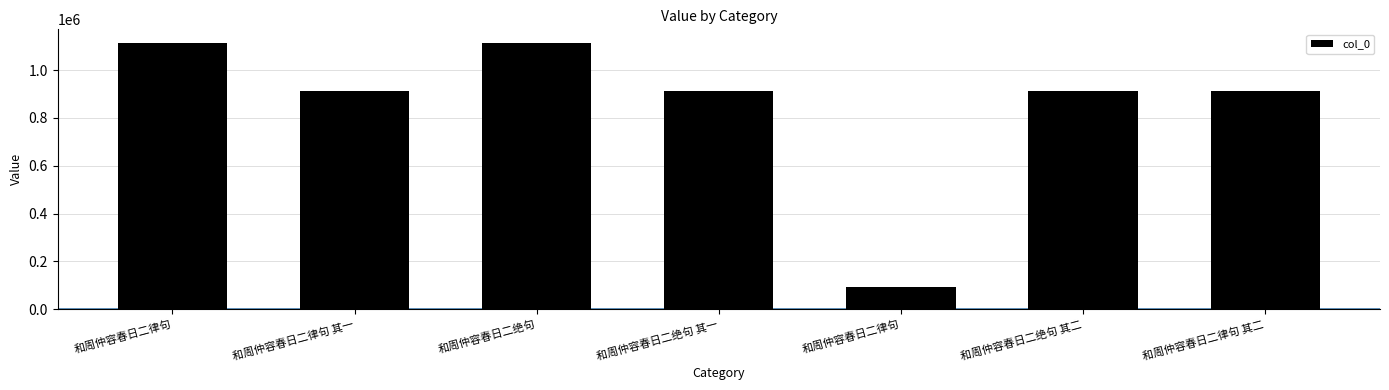

How many data points are less than 914392?

3